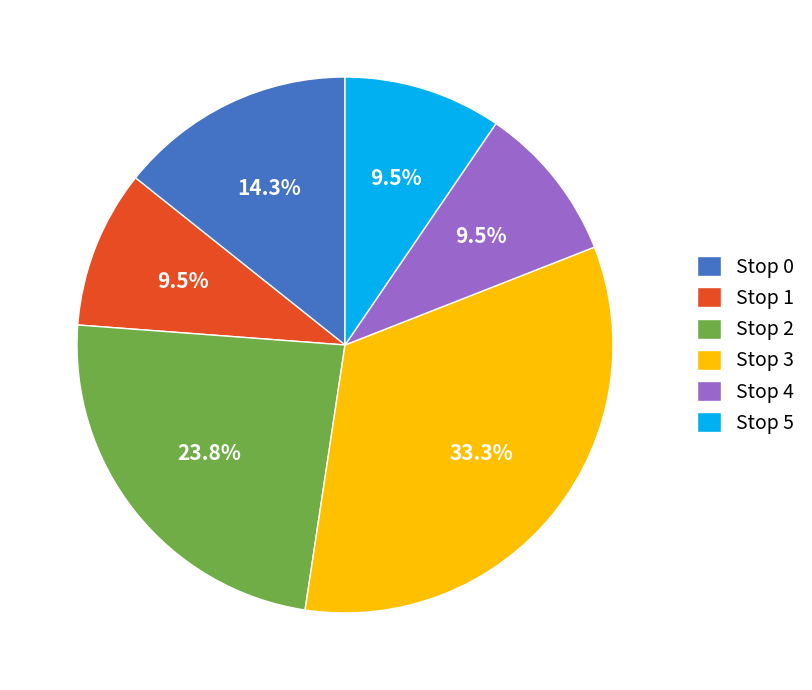

Approximately how many times larger is the value at Stop 1 compared to Stop 0?

0.7